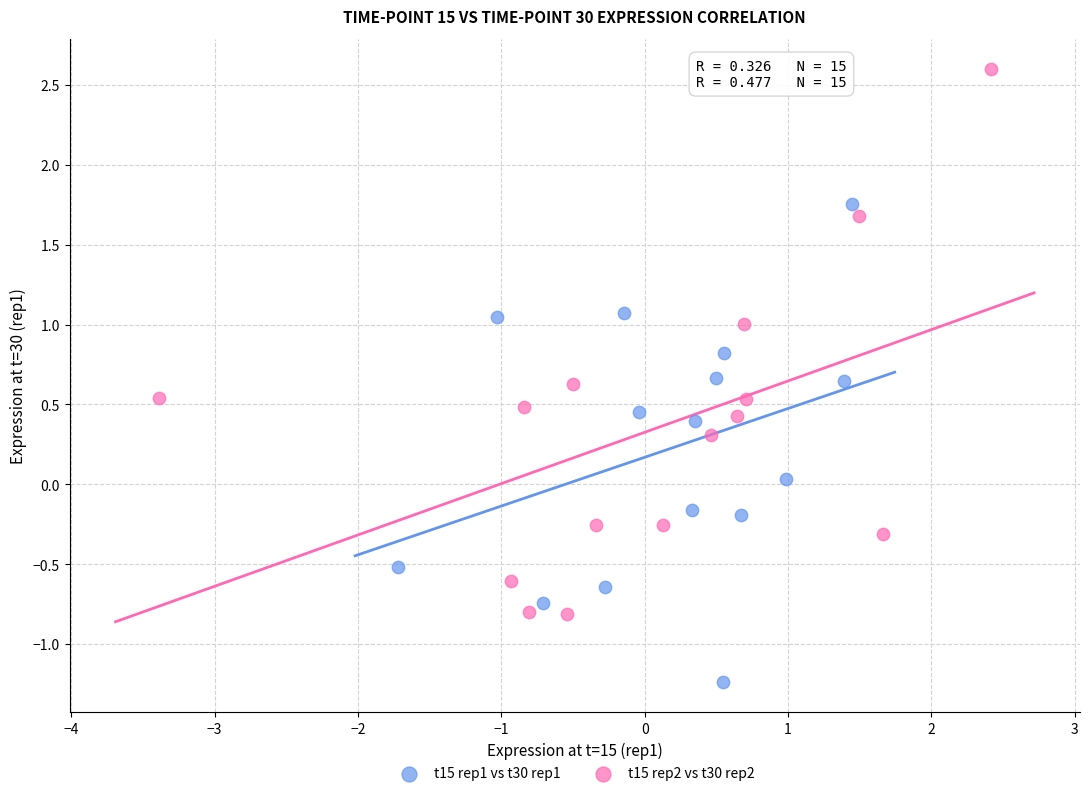

Which series has the largest Y range (max minus min)?

t15 rep2 vs t30 rep2